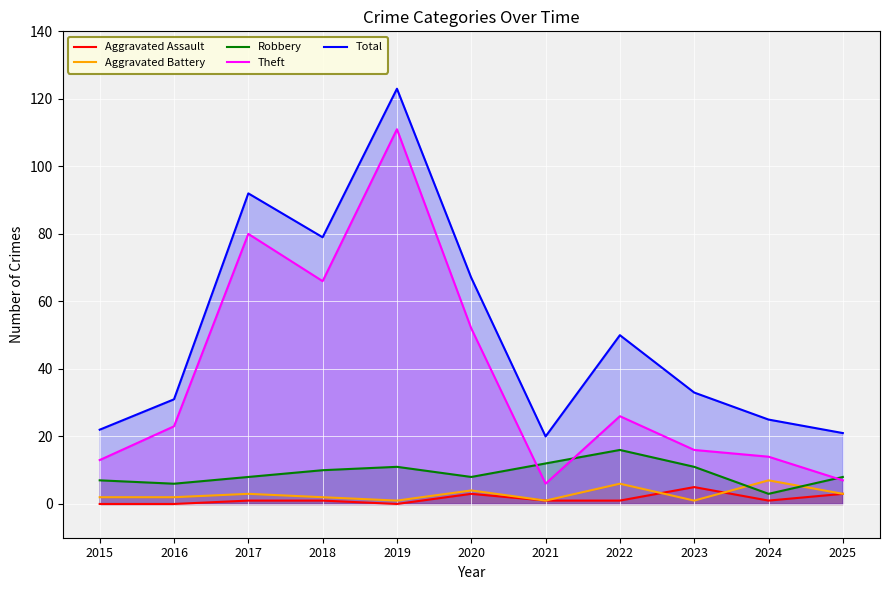

Reading left to right, list all the values displayed in this chart.

Aggravated Assault: 0	0	1	1	0	3	1	1	5	1	3
Aggravated Battery: 2	2	3	2	1	4	1	6	1	7	3
Robbery: 7	6	8	10	11	8	12	16	11	3	8
Theft: 13	23	80	66	111	52	6	26	16	14	7
Total: 22	31	92	79	123	67	20	50	33	25	21